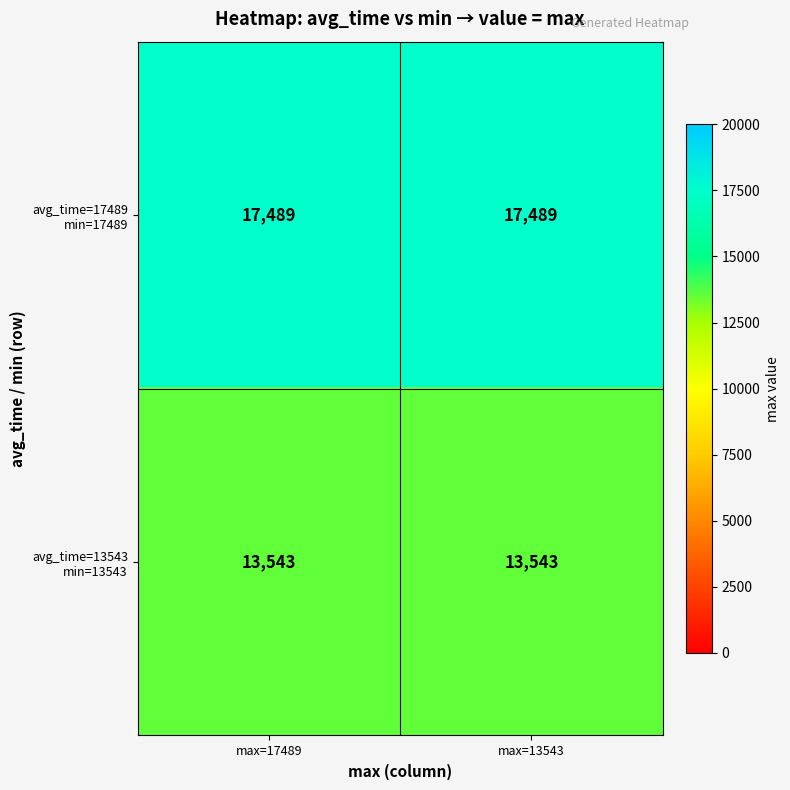

What is the greatest value displayed?

17489